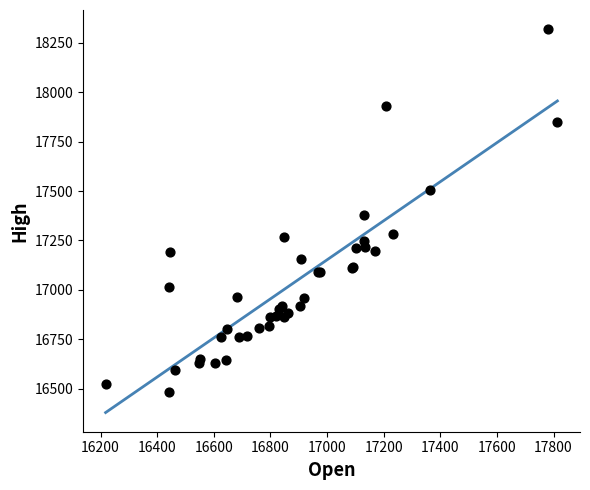

What Y value in the scatter plot is closest to 17400?

17378.2